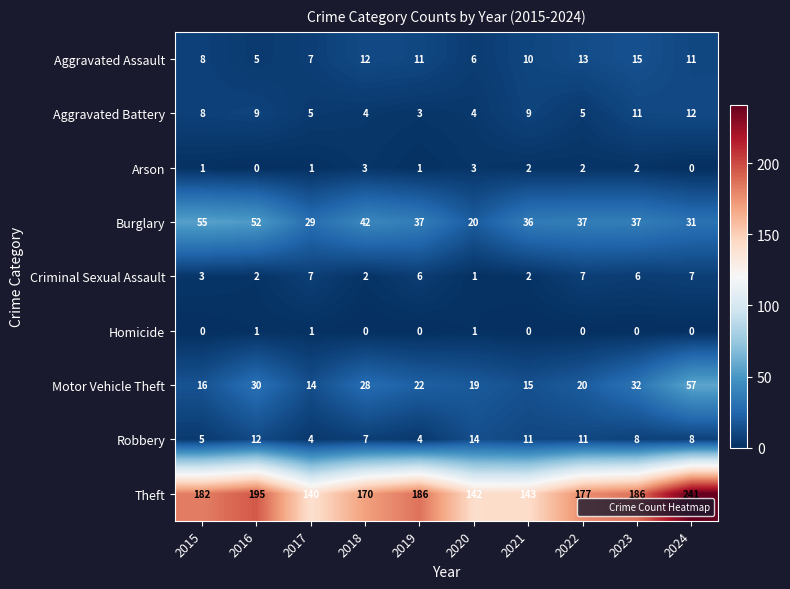

What is the sum of the Robbery values at 2016 and 2015?

17